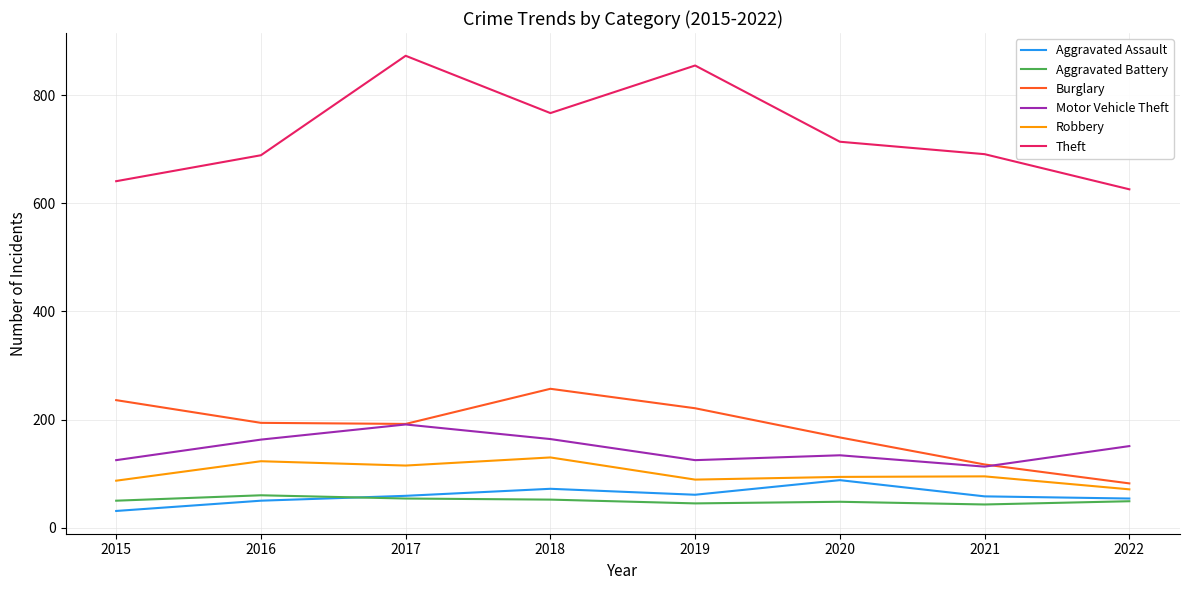

What is the minimum value for Robbery?

71